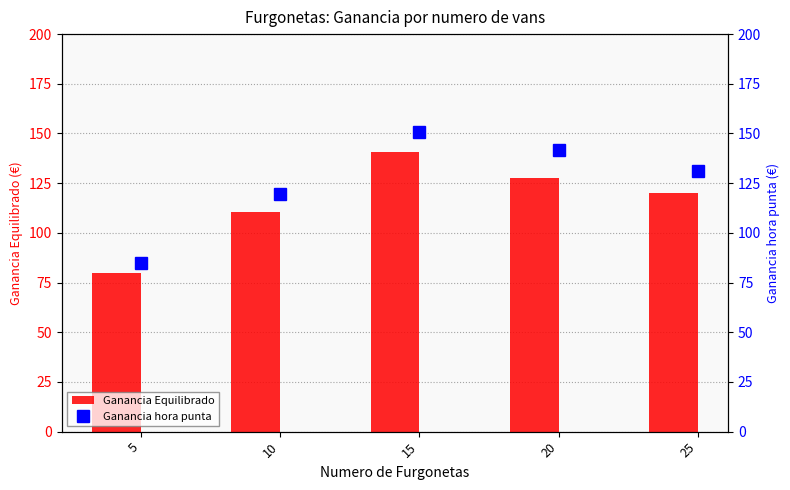

How many distinct data groups are displayed?

2